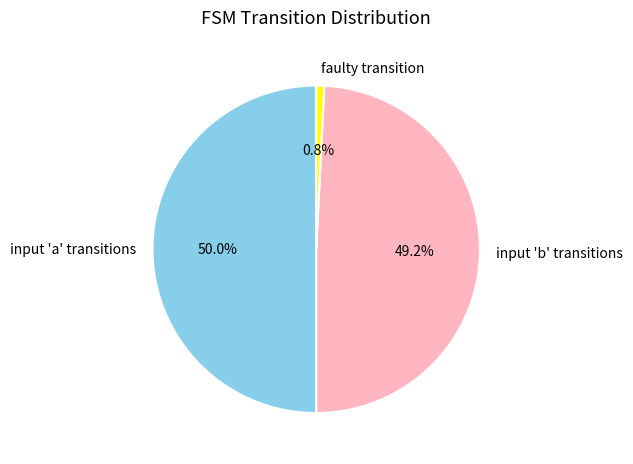

Rank the categories by value from lowest to highest.

faulty transition, input 'b' transitions, input 'a' transitions